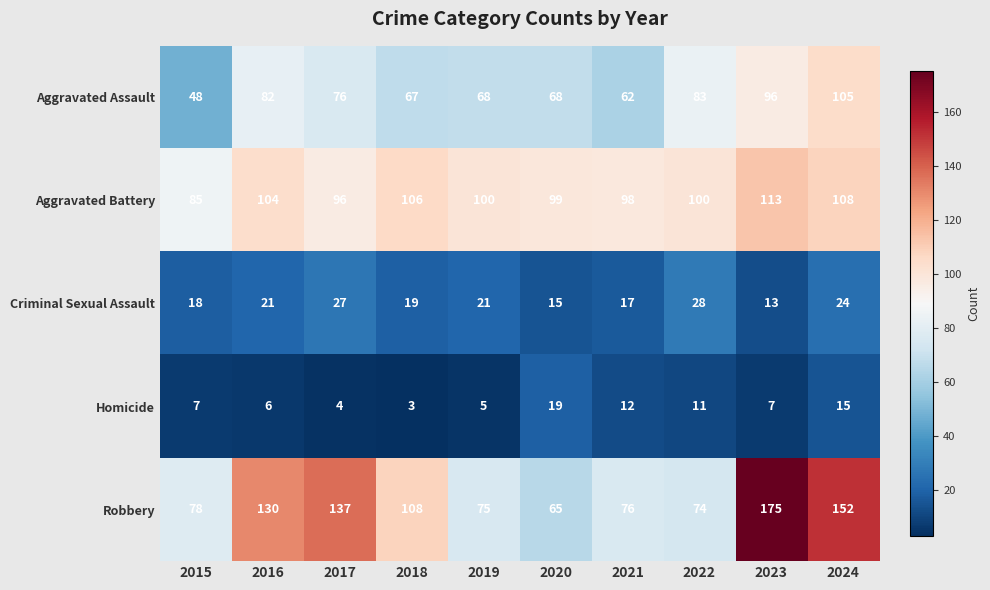

Rank the series at 2021 from lowest to highest value.

Homicide, Criminal Sexual Assault, Aggravated Assault, Robbery, Aggravated Battery